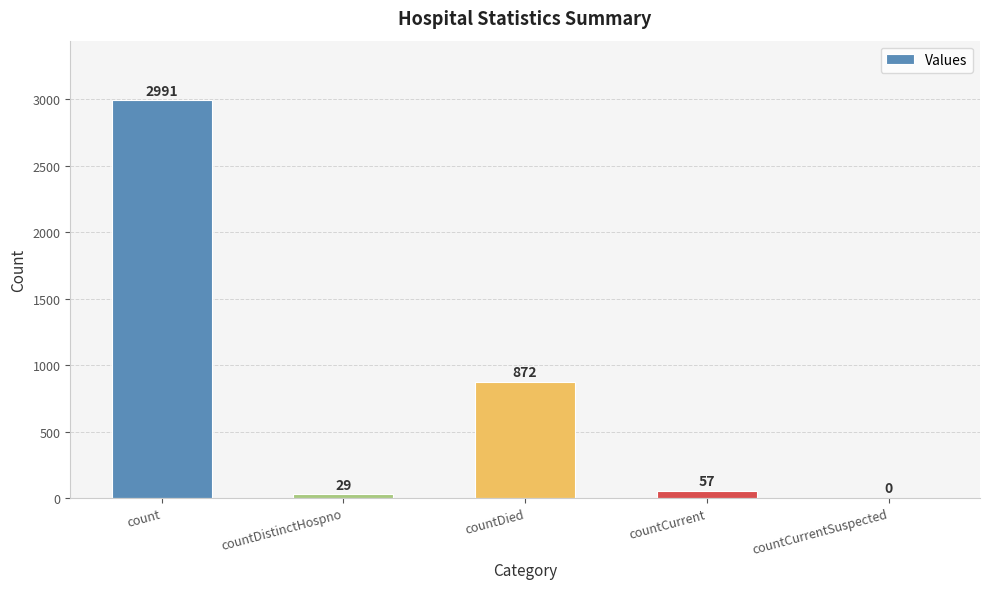

Which label corresponds to the largest value in the chart?

count